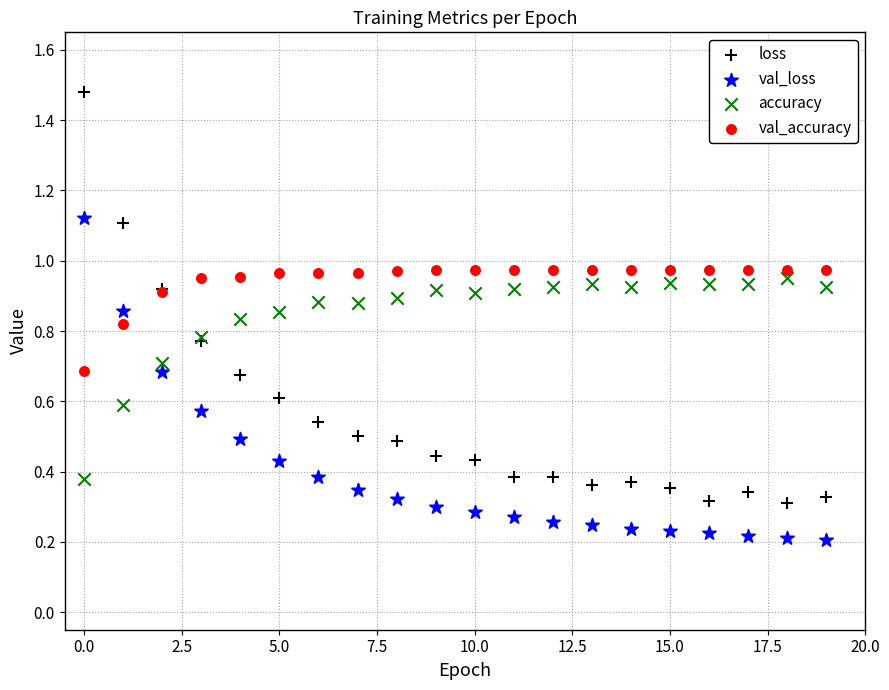

Which series has the largest Y range (max minus min)?

loss